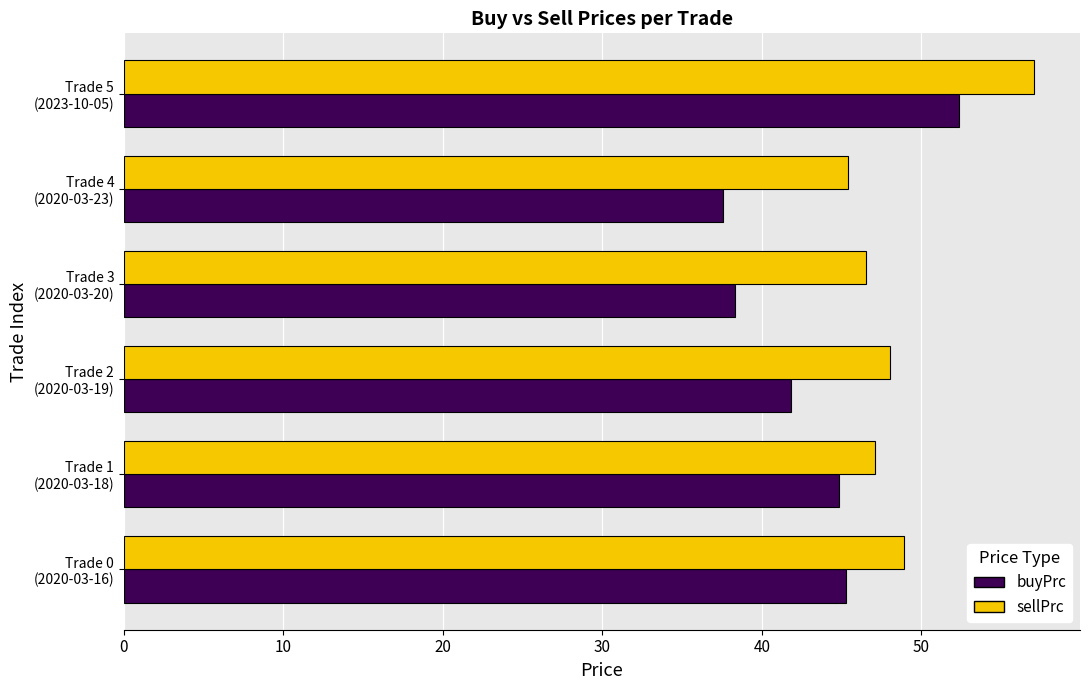

How many values in the sellPrc series exceed 48?

3